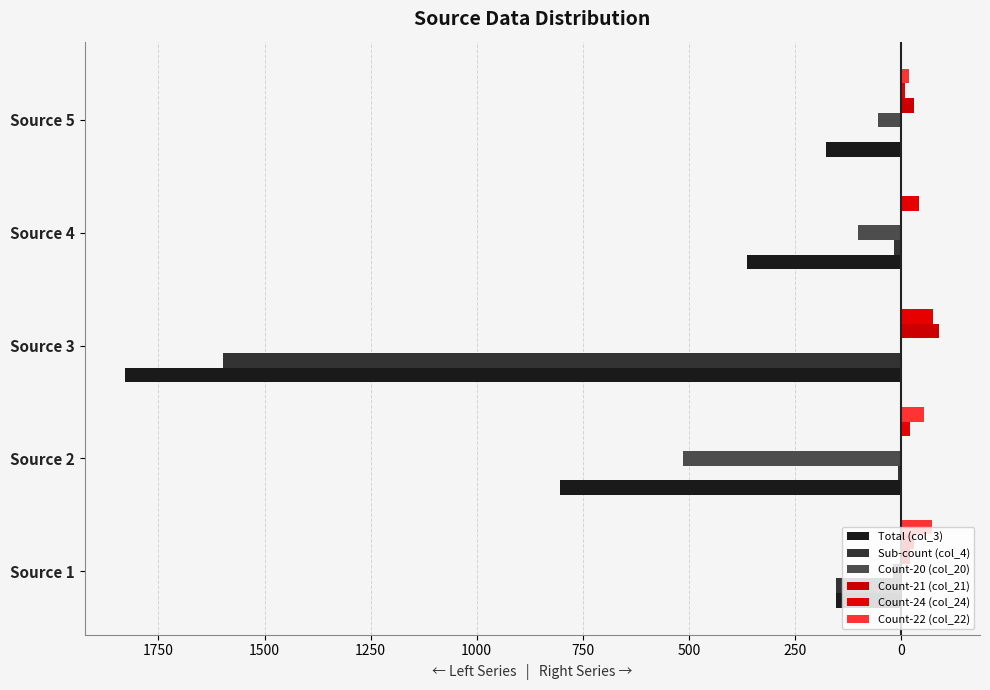

What is the difference between the maximum and minimum values in the Count-24 (col_24) series?

64